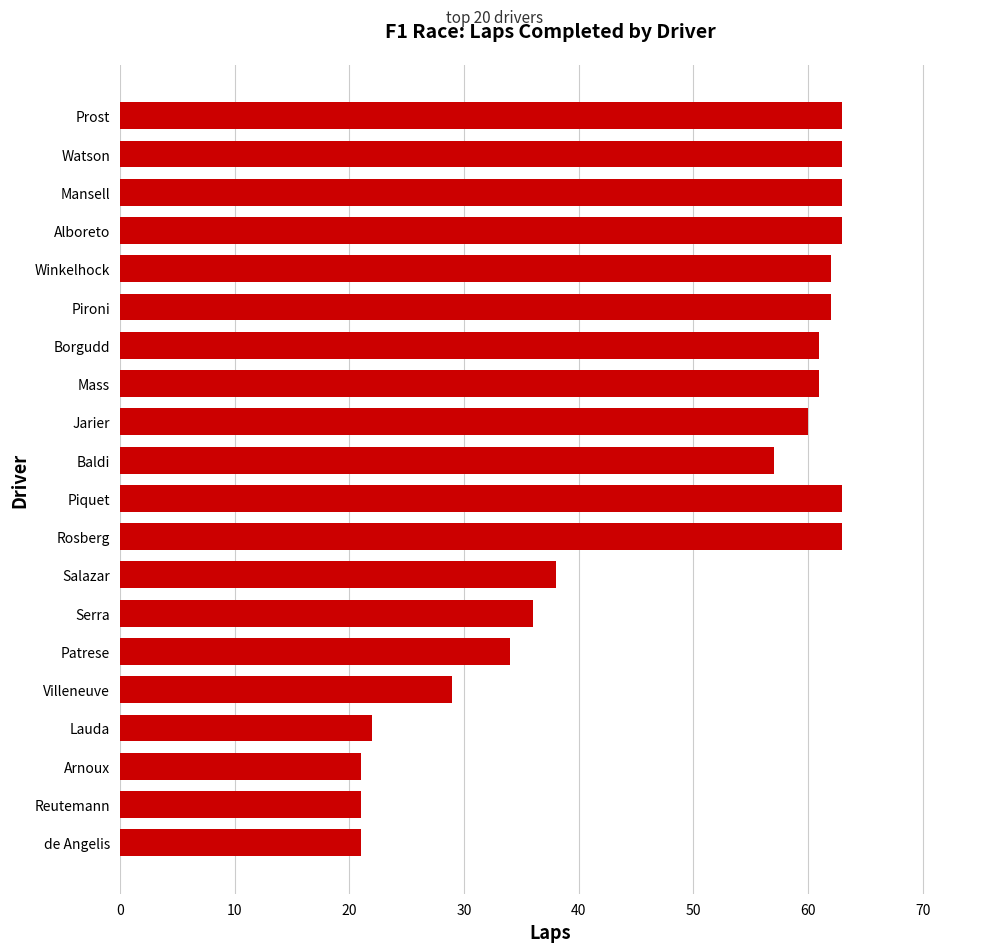

How many bars are there in total?

20